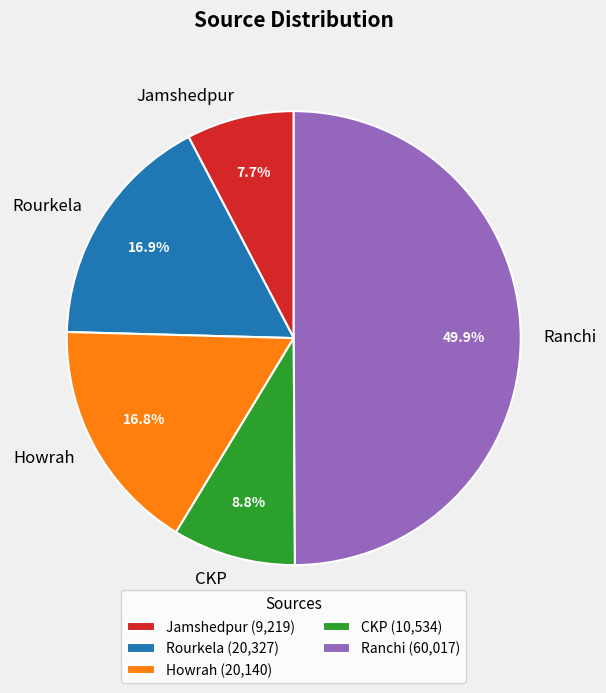

To the nearest percent, what is the difference between the largest and smallest slice percentages?

42%